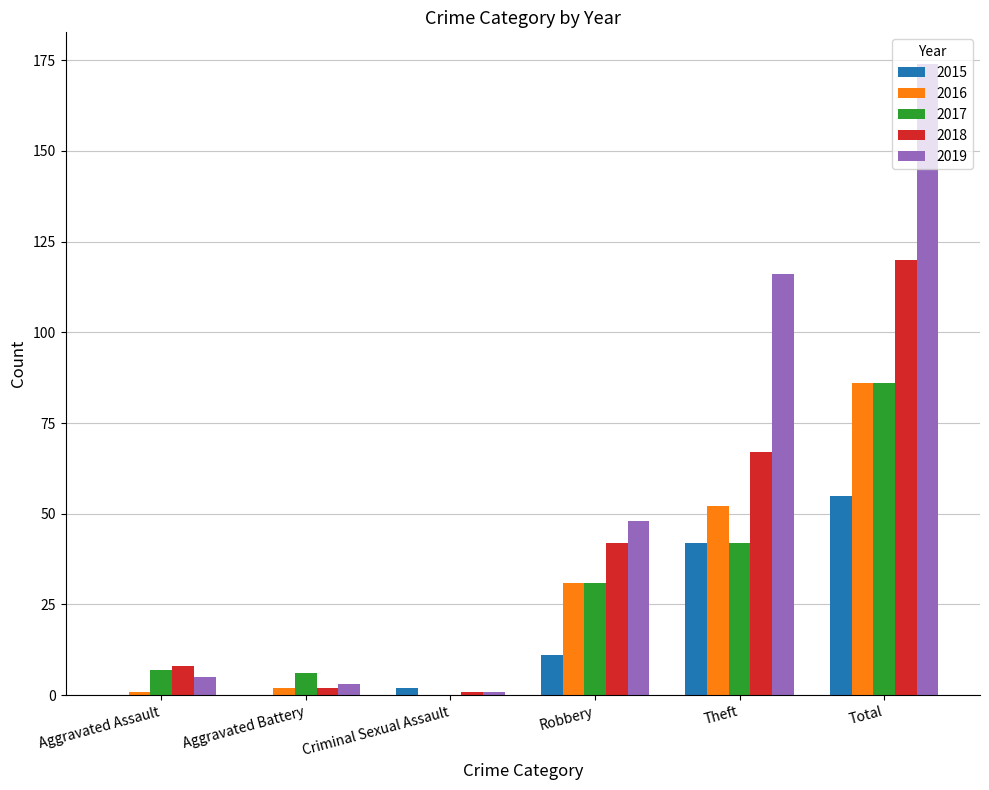

What is the maximum value for 2018?

120